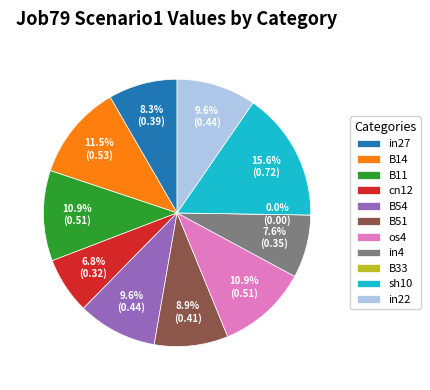

To the nearest percent, what portion does in22 represent?

10%